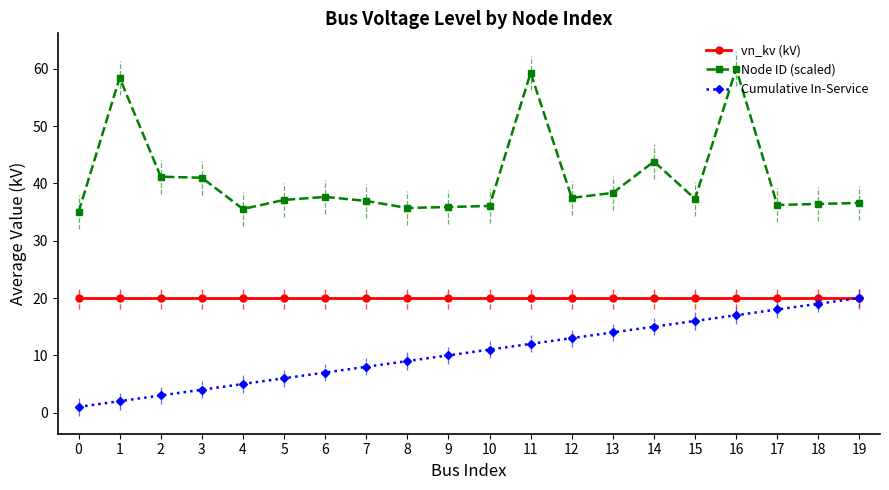

The vn_kv (kV) series shows 9.8 at 2. True or false?

False